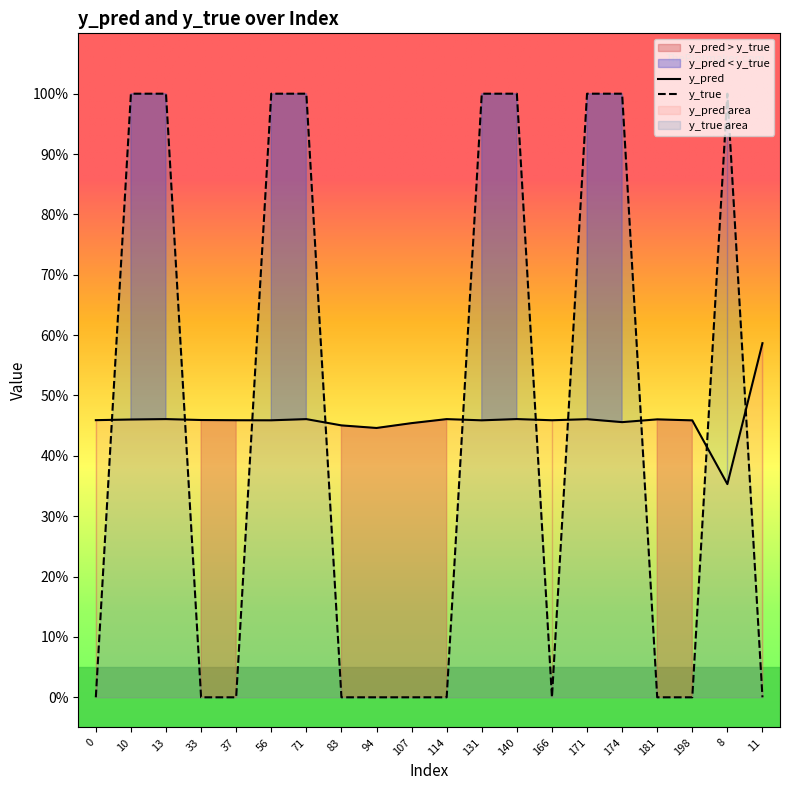

Reading left to right, what are all the values shown in this chart?

y_pred: 0=0.5	10=0.5	13=0.5	33=0.5	37=0.5	56=0.5	71=0.5	83=0.5	94=0.4	107=0.5	114=0.5	131=0.5	140=0.5	166=0.5	171=0.5	174=0.5	181=0.5	198=0.5	8=0.4	11=0.6
y_true: 0=0.0	10=1.0	13=1.0	33=0.0	37=0.0	56=1.0	71=1.0	83=0.0	94=0.0	107=0.0	114=0.0	131=1.0	140=1.0	166=0.0	171=1.0	174=1.0	181=0.0	198=0.0	8=1.0	11=0.0